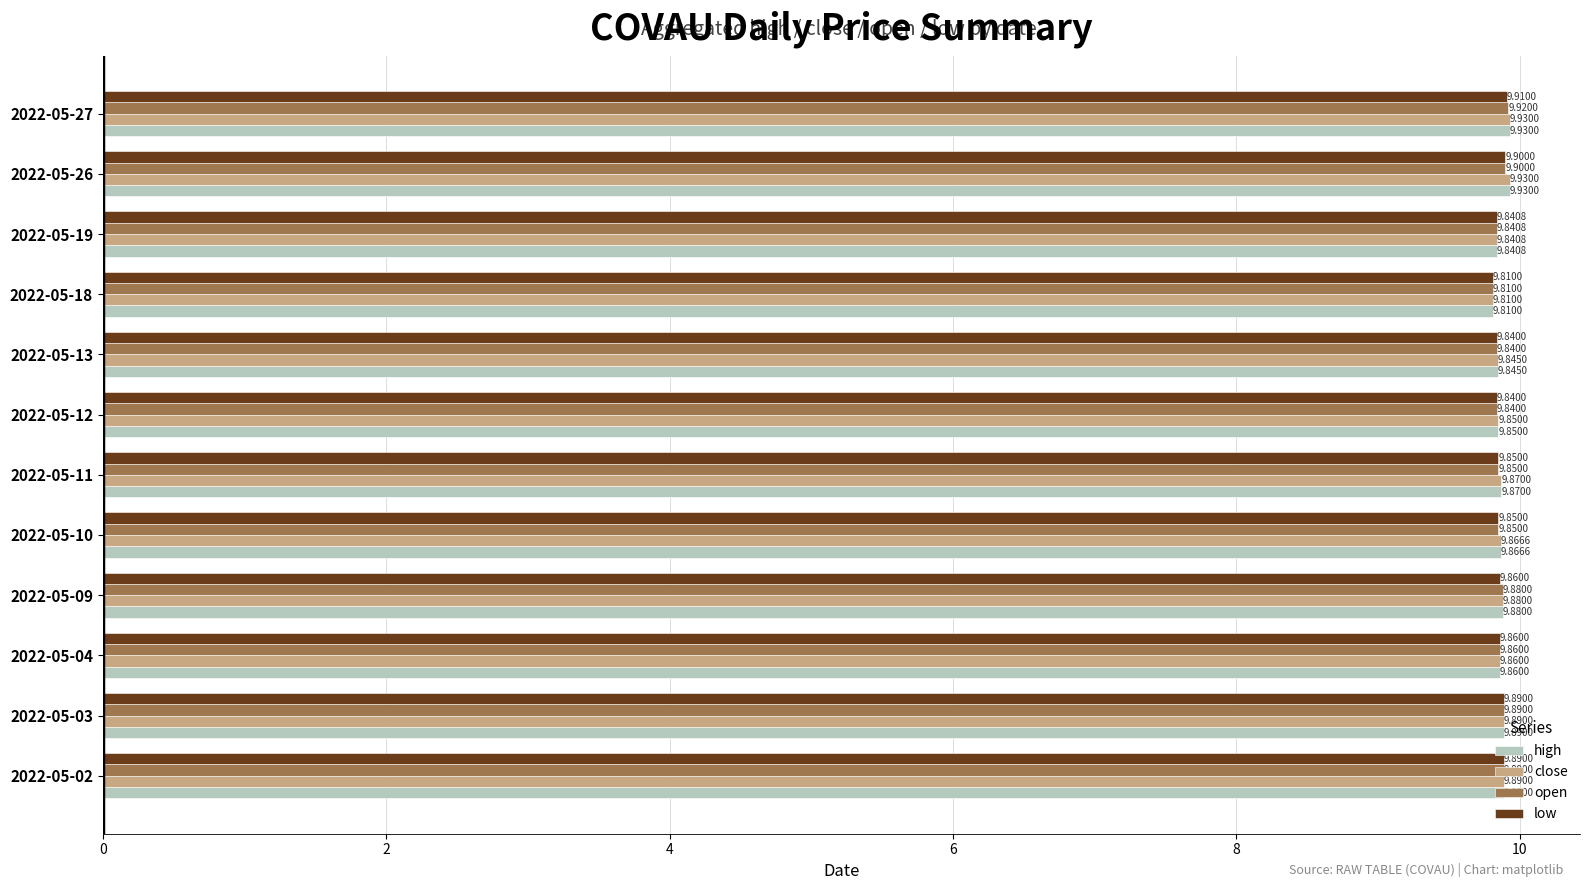

What is the sum of the close values at 2022-05-10 and 2022-05-13?

19.7